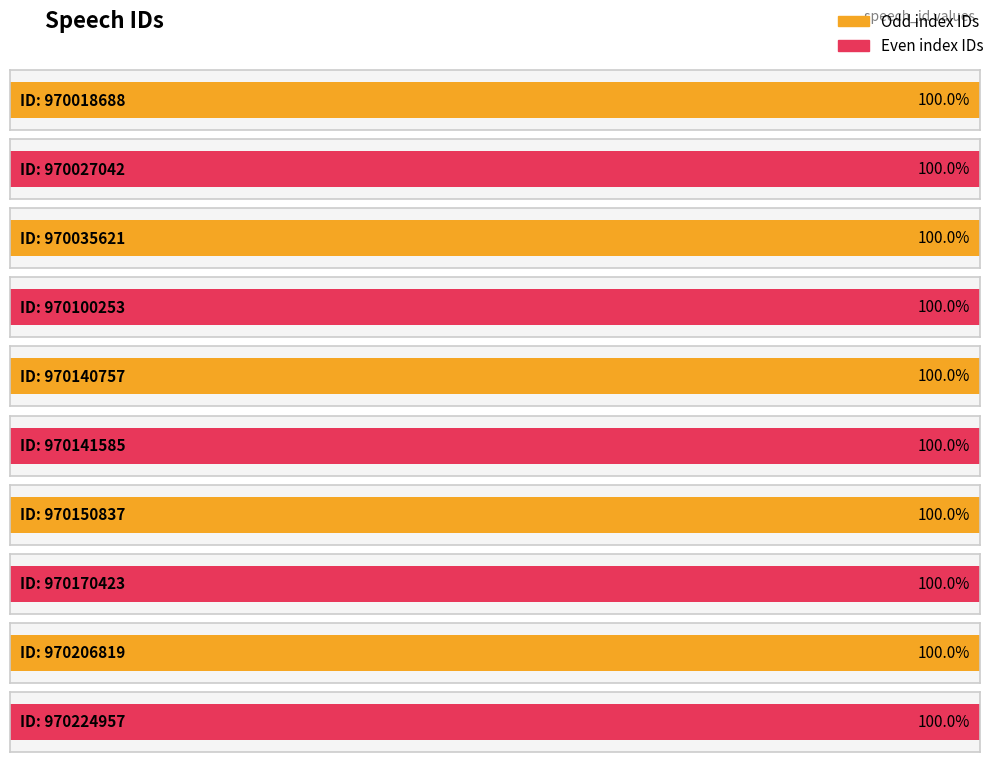

Reading right to left, list all the values displayed in this chart.

970224957	970206819	970170423	970150837	970141585	970140757	970100253	970035621	970027042	970018688